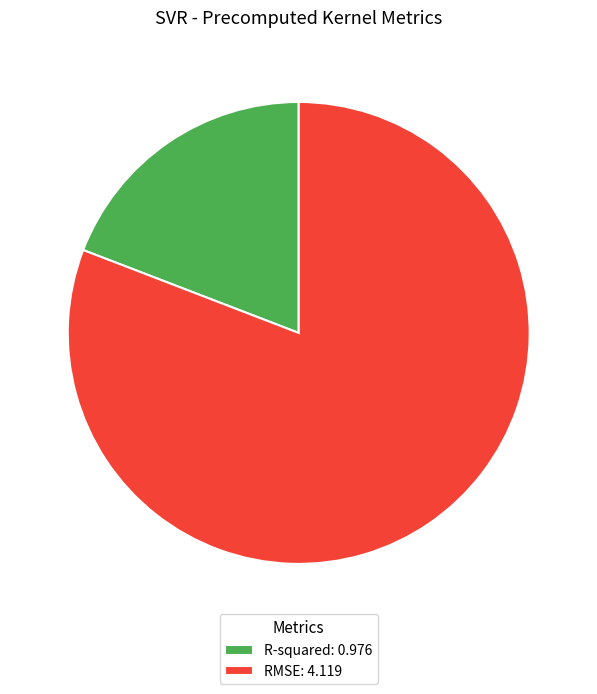

Count the number of slices in the pie.

2